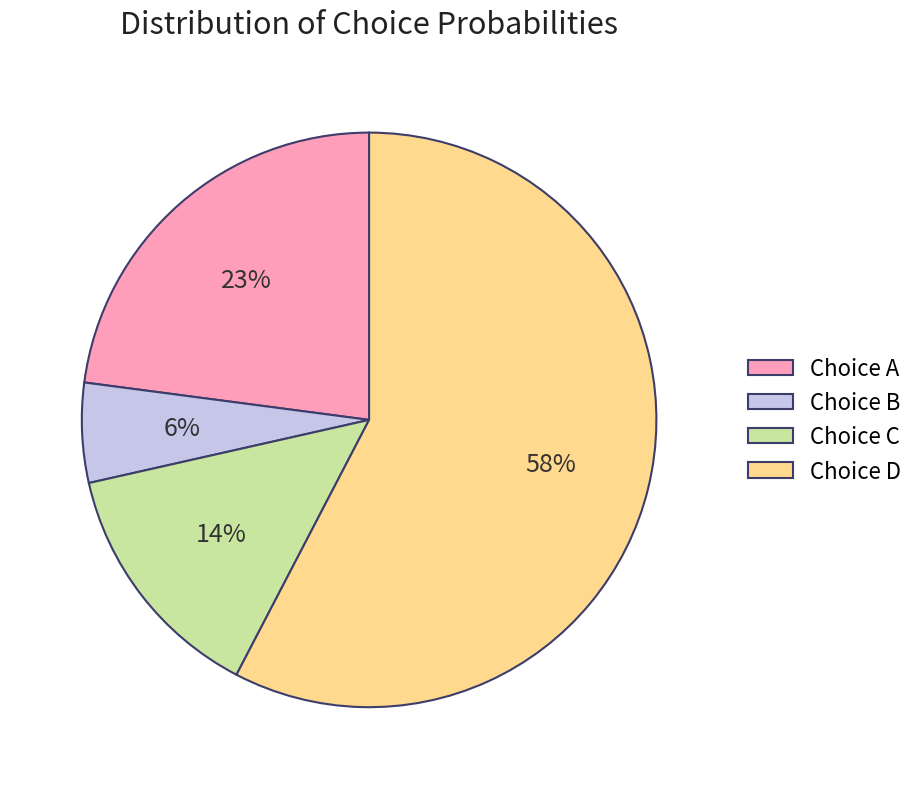

To the nearest percent, what is the average slice percentage?

25%